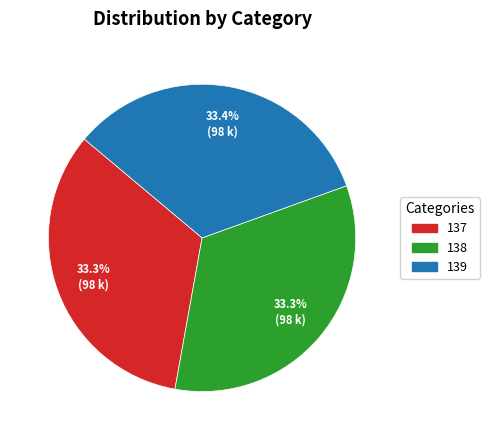

To the nearest percent, what is the combined percentage of 138 and 139?

67%